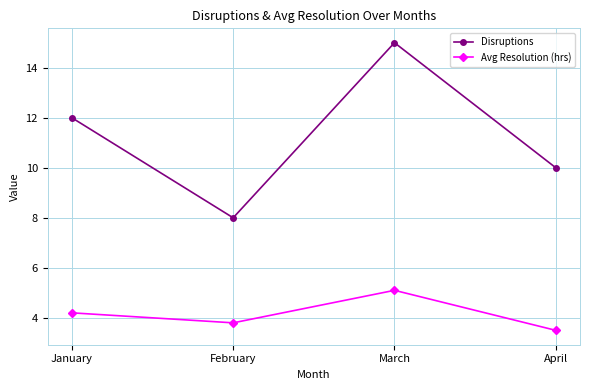

True or false: Disruptions has a value of 12.0 at January.

True